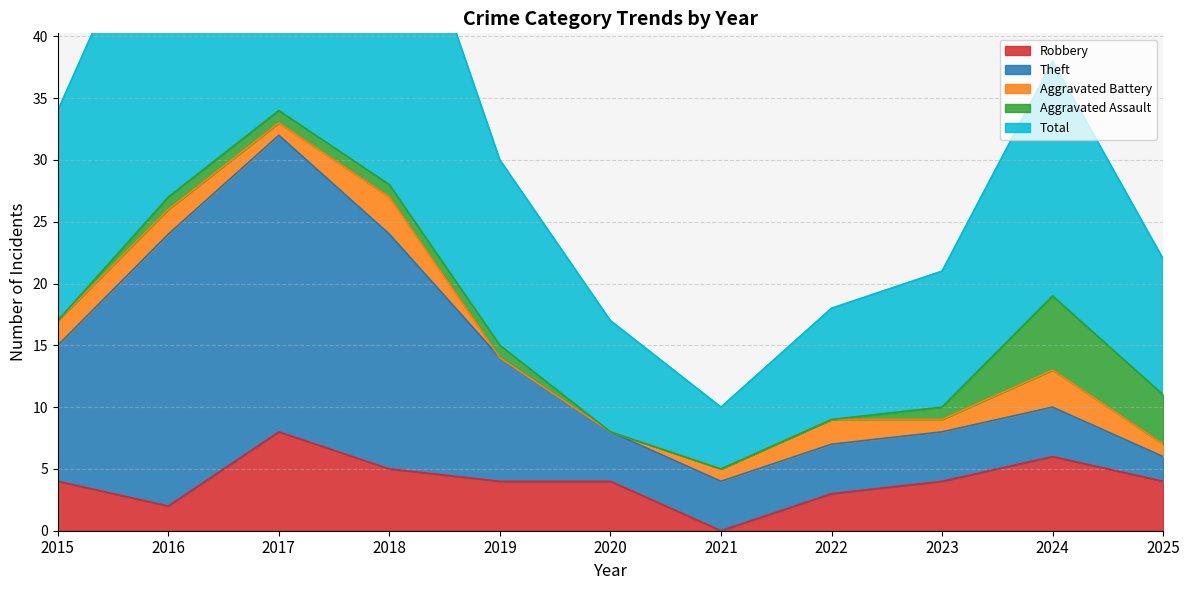

Reading left to right, what are all the values shown in this chart?

Robbery: 2015=4	2016=2	2017=8	2018=5	2019=4	2020=4	2021=0	2022=3	2023=4	2024=6	2025=4
Theft: 2015=11	2016=22	2017=24	2018=19	2019=10	2020=4	2021=4	2022=4	2023=4	2024=4	2025=2
Aggravated Battery: 2015=2	2016=2	2017=1	2018=3	2019=0	2020=0	2021=1	2022=2	2023=1	2024=3	2025=1
Aggravated Assault: 2015=0	2016=1	2017=1	2018=1	2019=1	2020=0	2021=0	2022=0	2023=1	2024=6	2025=4
Total: 2015=17	2016=27	2017=35	2018=28	2019=15	2020=9	2021=5	2022=9	2023=11	2024=19	2025=11